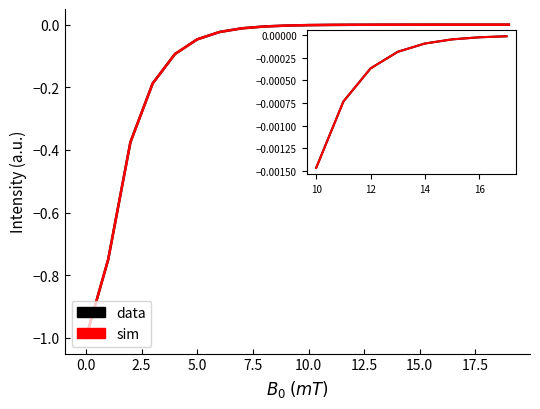

Does the chart have visible grid lines?

No